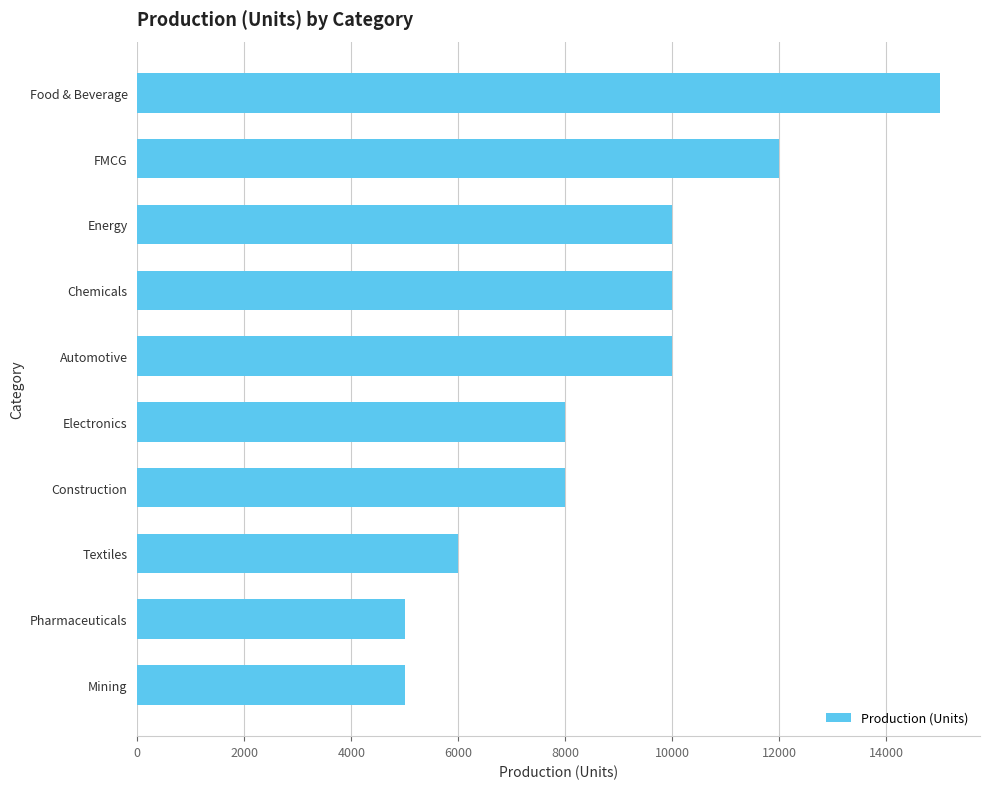

Reading bottom to top, extract all data points from this chart.

Mining=5000	Pharmaceuticals=5000	Textiles=6000	Construction=8000	Electronics=8000	Automotive=10000	Chemicals=10000	Energy=10000	FMCG=12000	Food & Beverage=15000